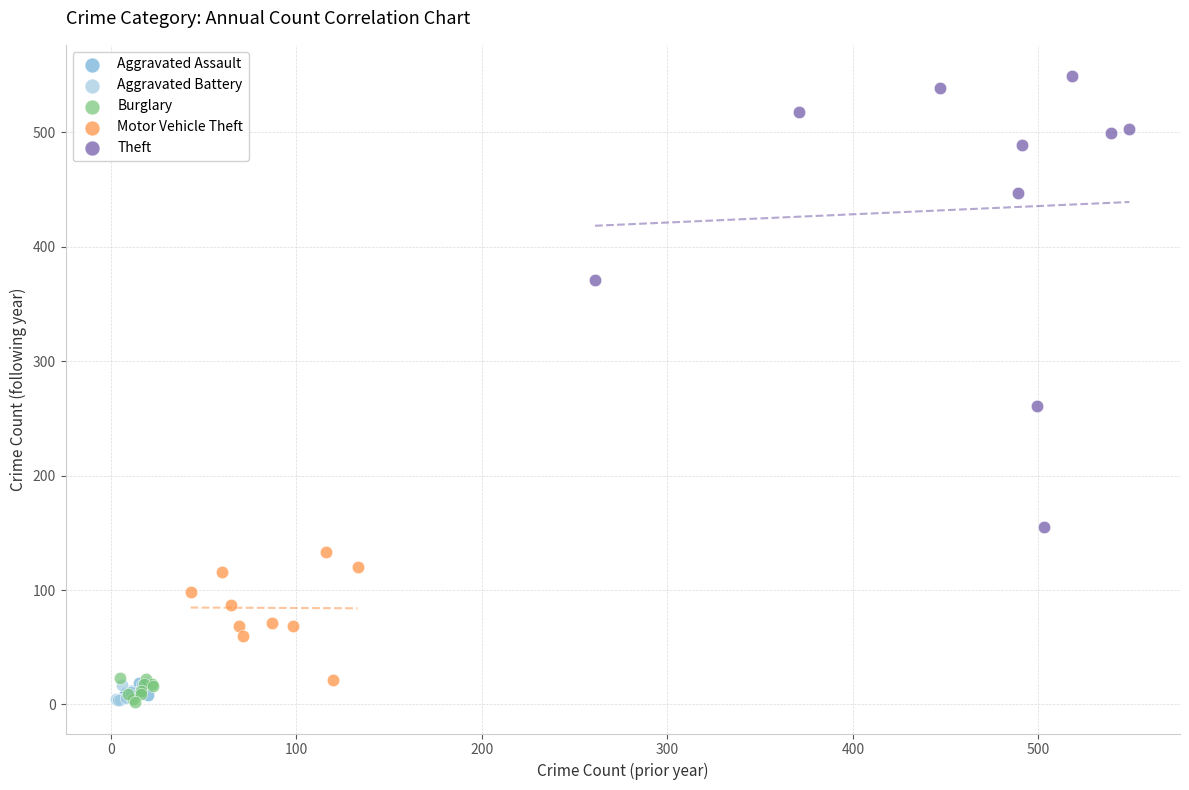

Which series contains the highest Y value?

Theft